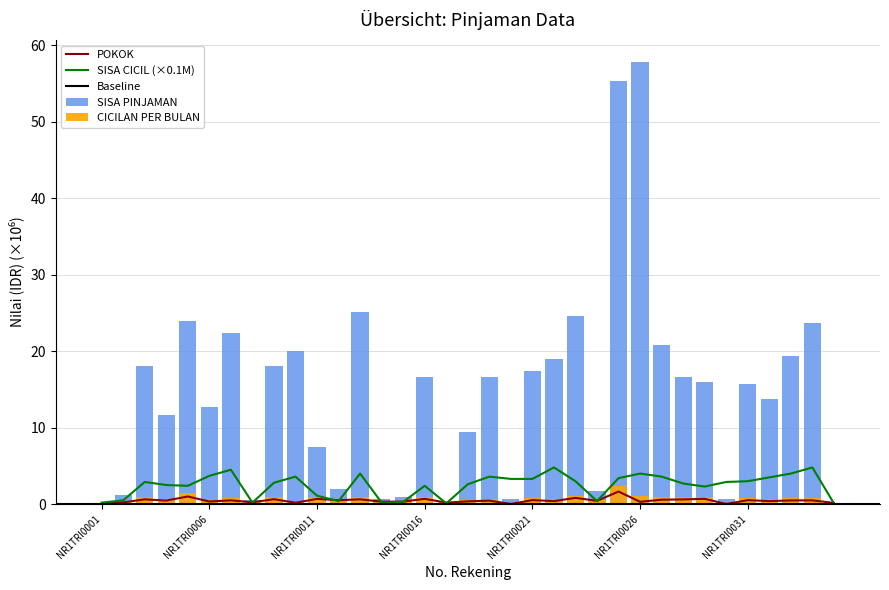

The value of SISA CICIL at NR1TRI0018 is 4.1. True or false?

False